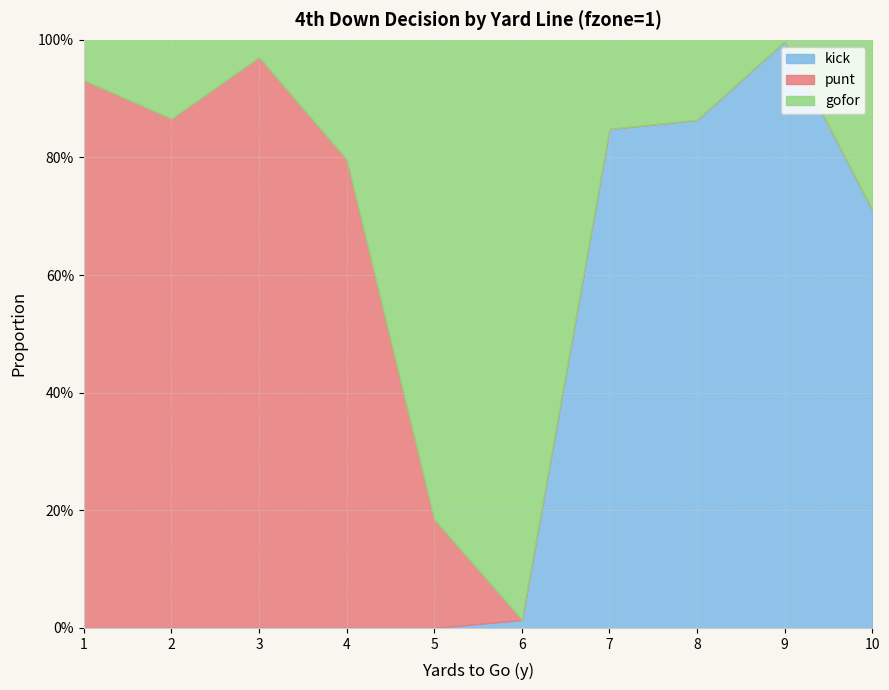

Is it true that punt equals 0.6 at 2?

False